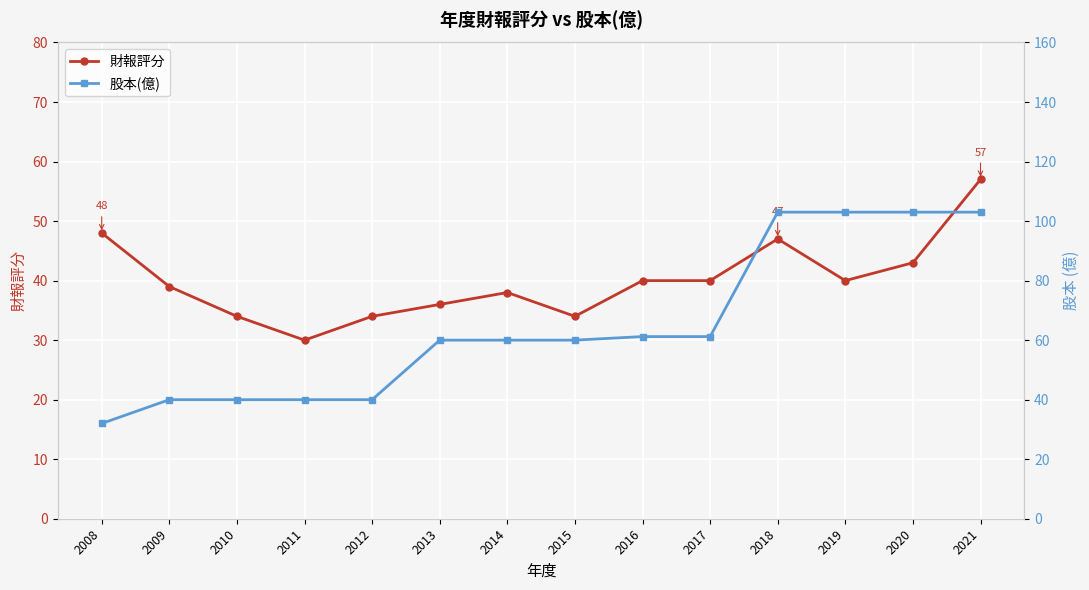

Is this an area chart (filled region under the line)?

No